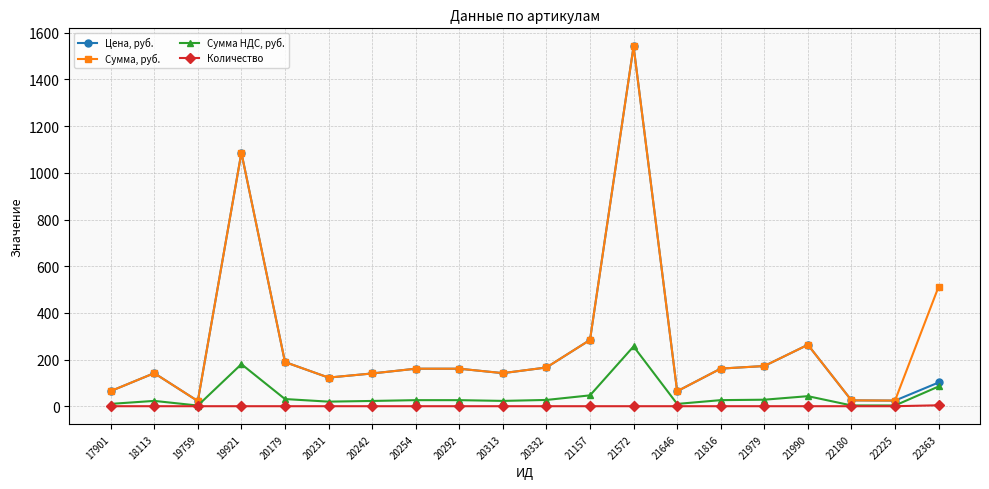

True or false: Сумма, руб. and Сумма НДС, руб. intersect in this chart.

False